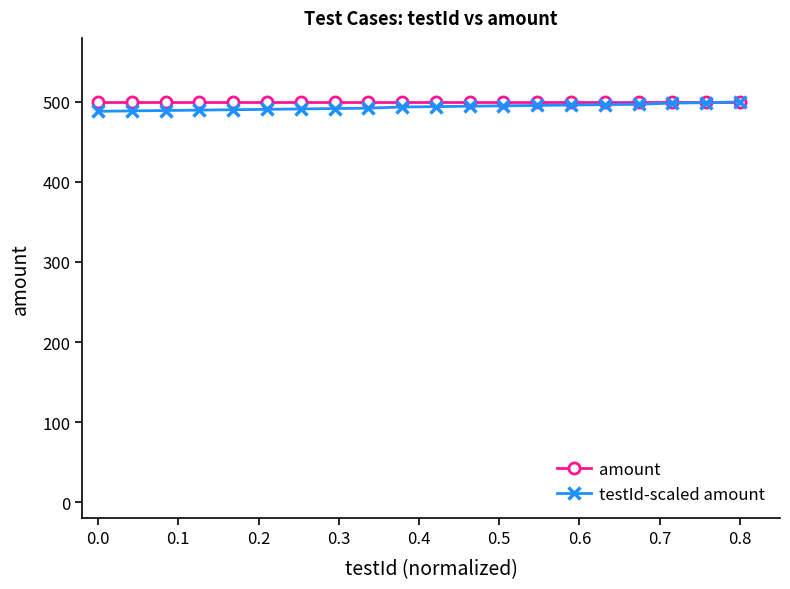

What is the lowest value of the testId-scaled amount series?

488.3